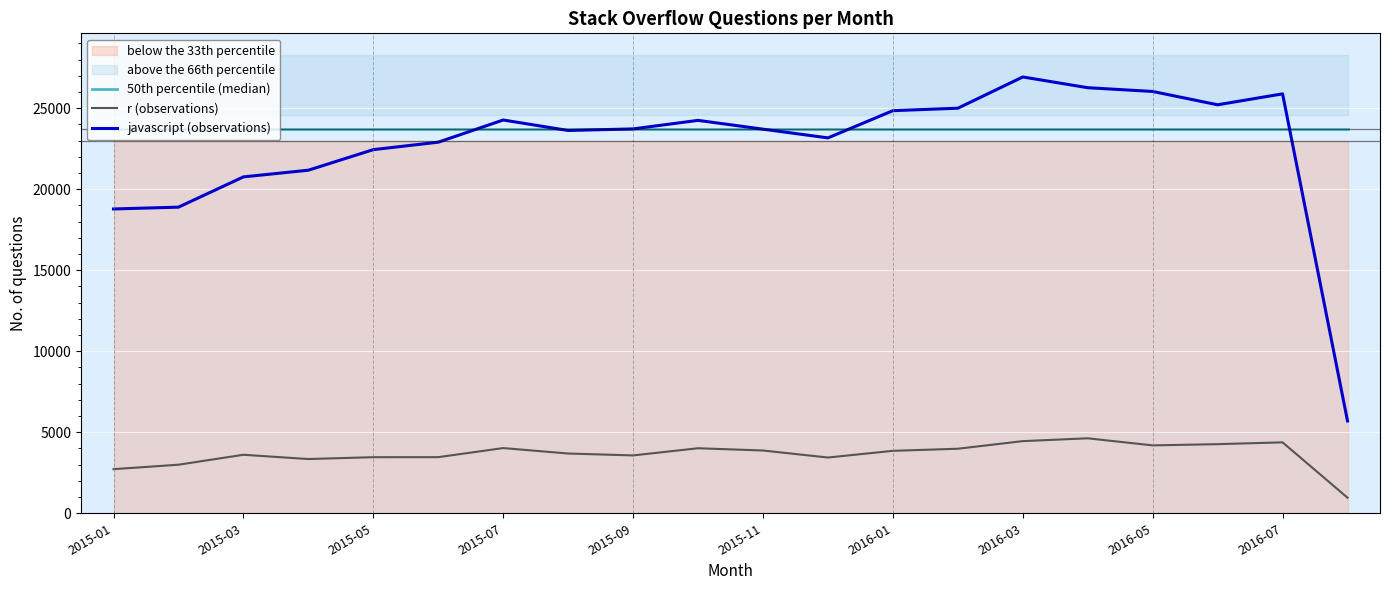

Which series has the largest total across all categories?

50th percentile (median)